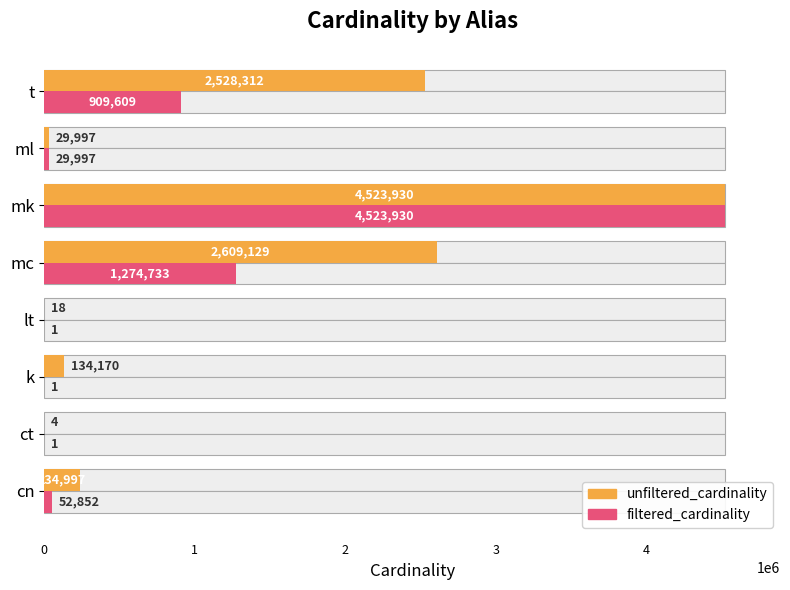

True or false: filtered_cardinality has a value of 1274733 at mc.

True